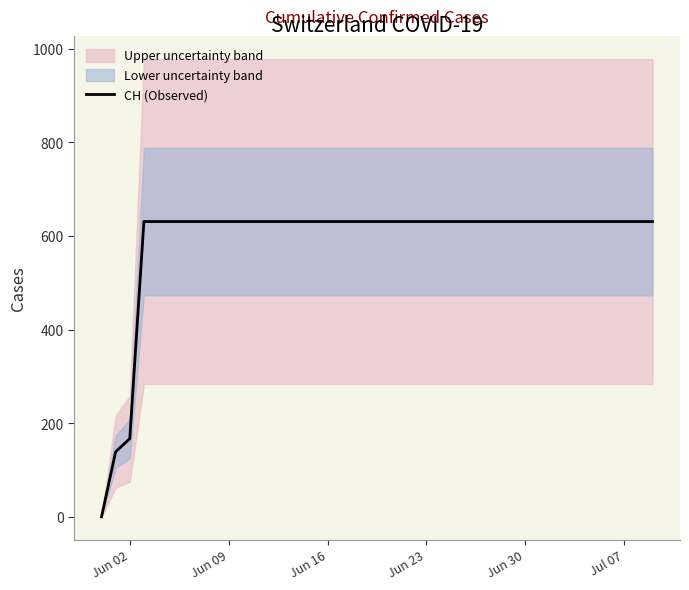

Where is CH (Observed) nearest to the value 315?

Jun 02